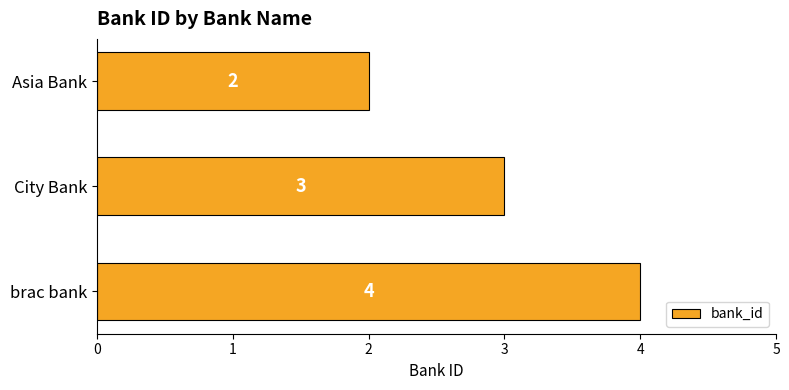

Reading top to bottom, list all the values displayed in this chart.

2	3	4